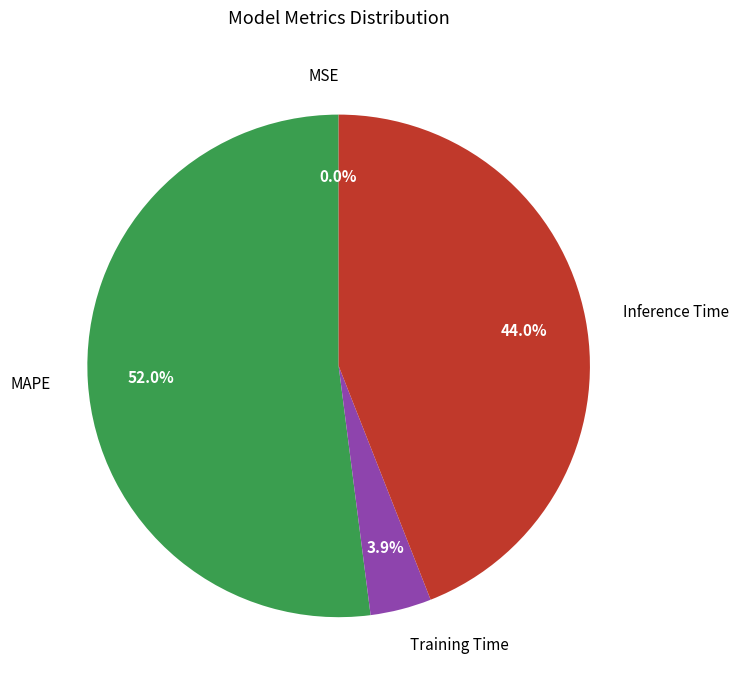

To the nearest percent, what is the difference between the largest and smallest slice percentages?

52%